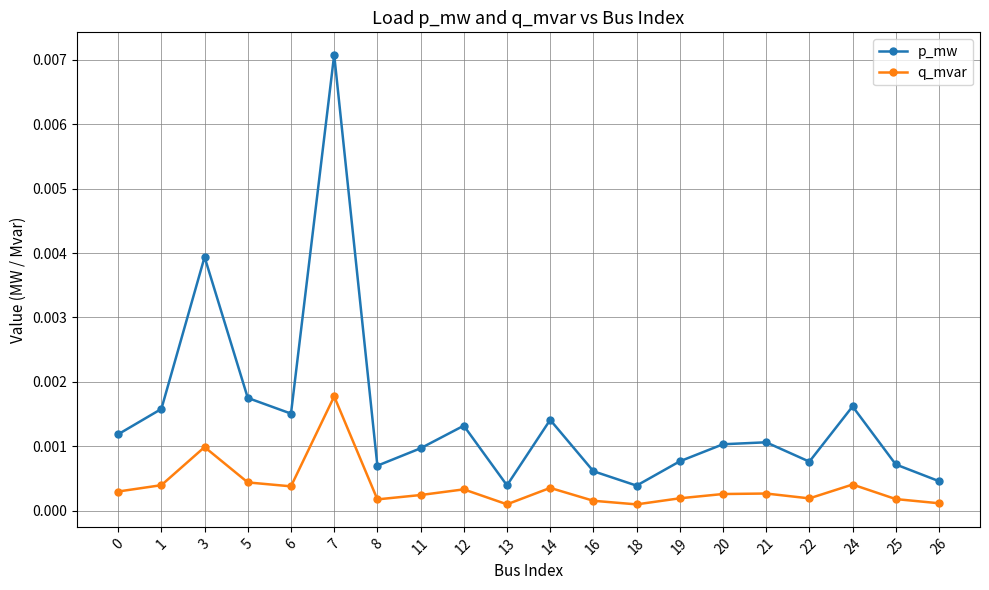

Which series has the widest spread of values?

p_mw